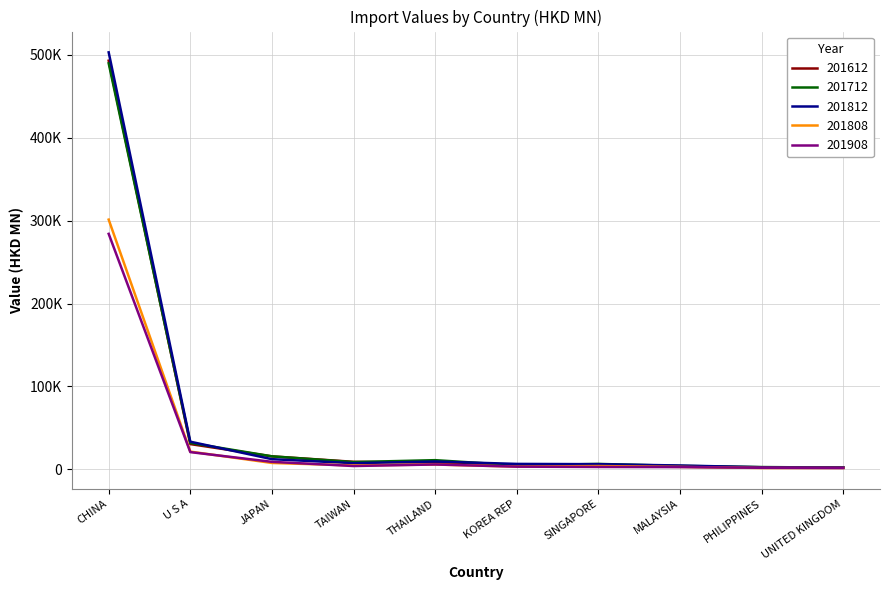

Is this an area chart (filled region under the line)?

No